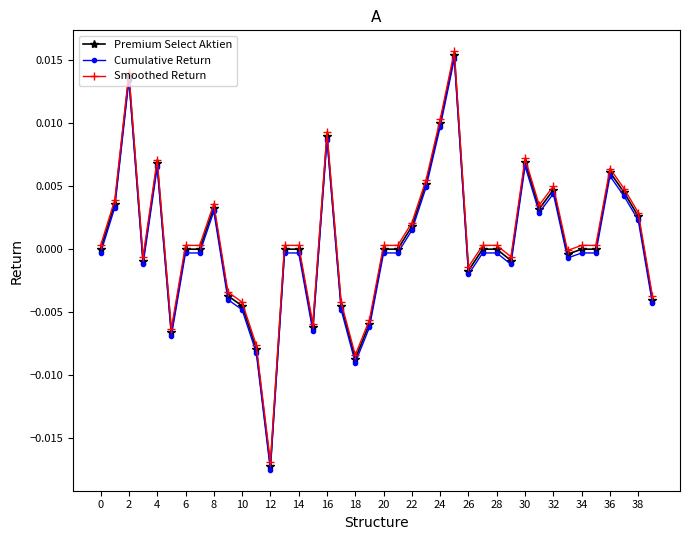

True or false: Cumulative Return and Smoothed Return cross at least once.

False